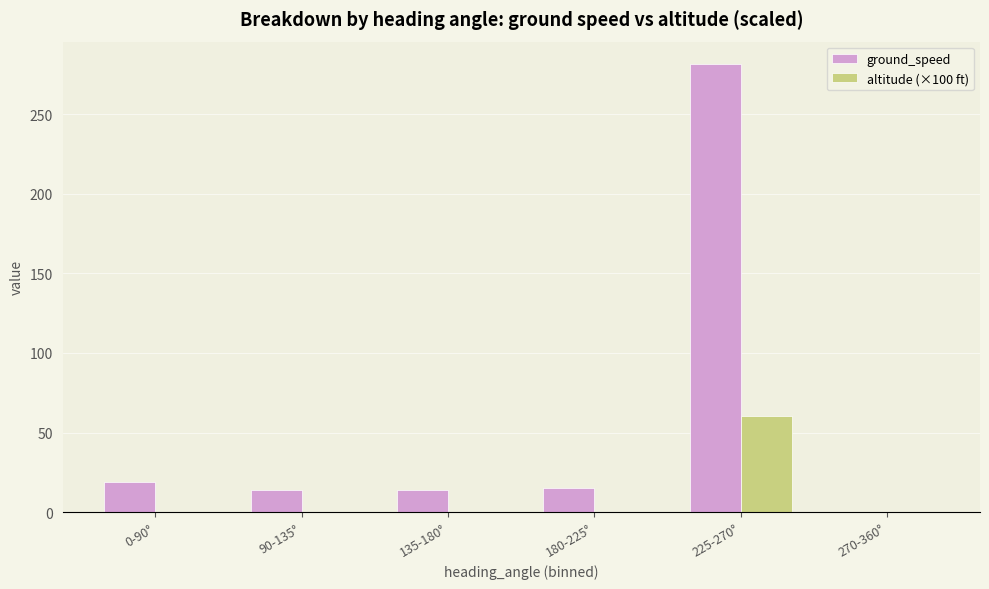

What is the greatest value displayed?

281.4